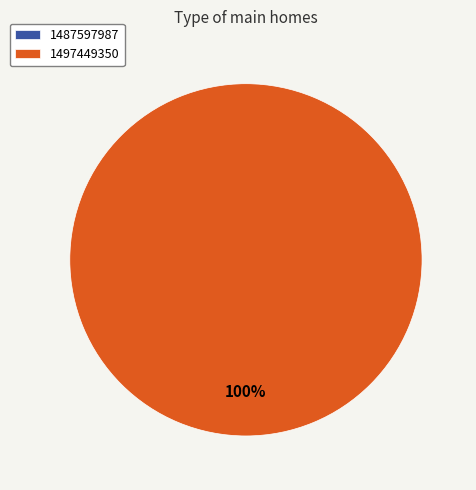

Is the sum of 1487597987 and 1497449350 greater than half?

Yes